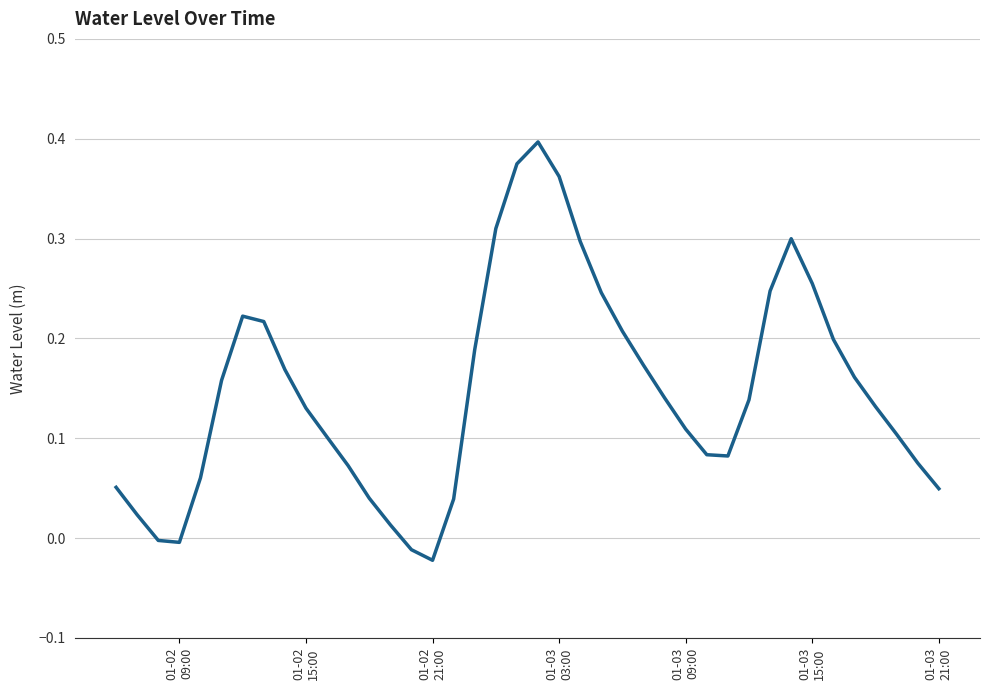

How many lines are shown in the chart?

1